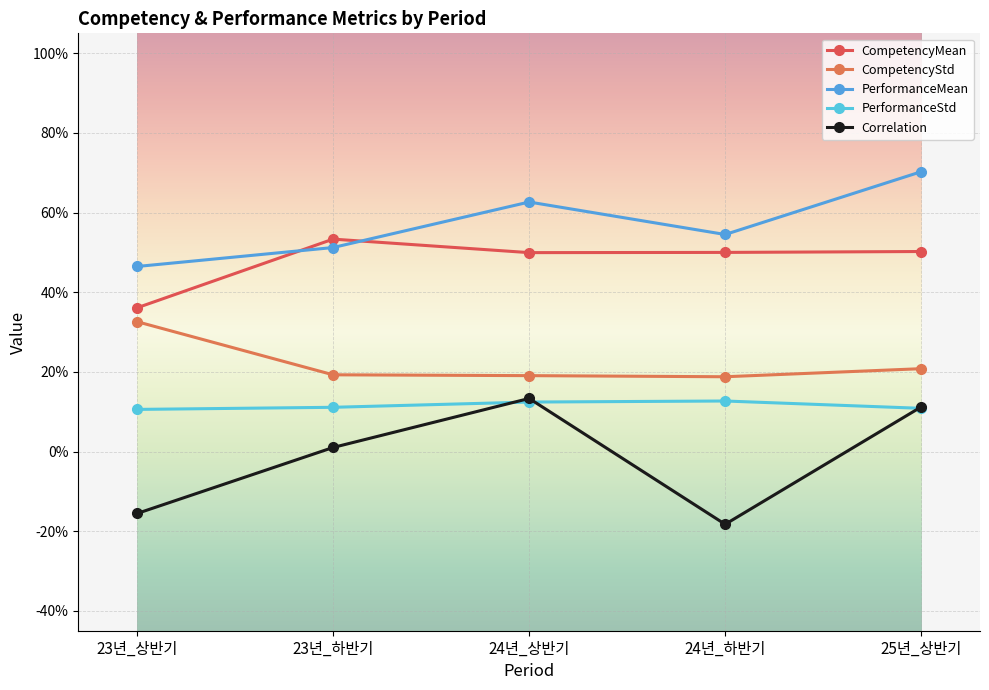

True or false: CompetencyStd and PerformanceMean intersect in this chart.

False